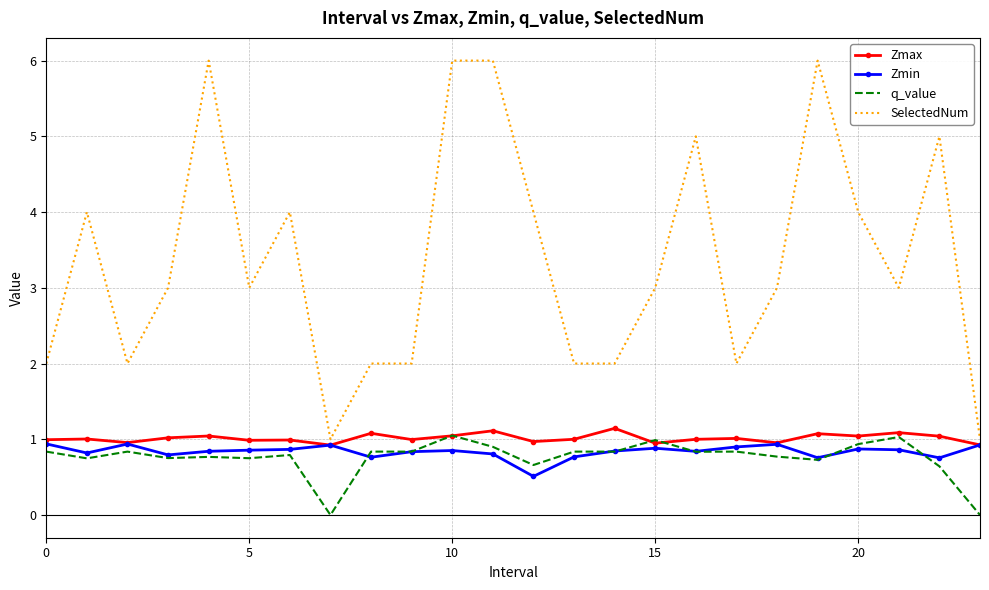

Which series has the widest spread of values?

SelectedNum